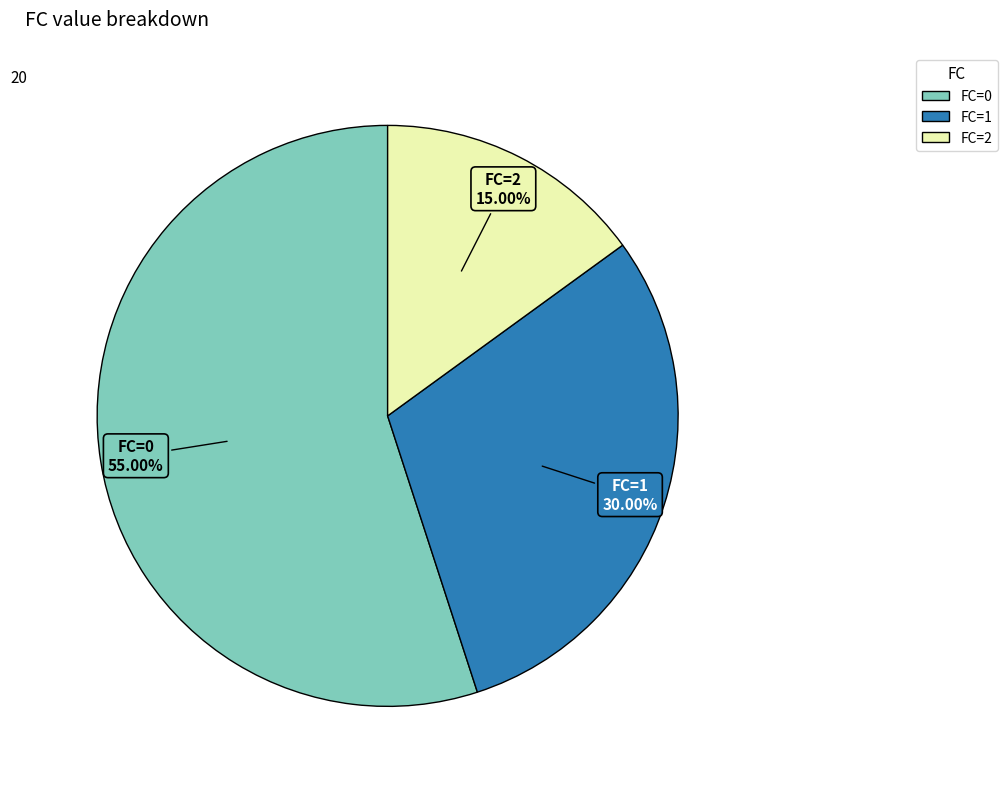

How many segments does this pie chart have?

3